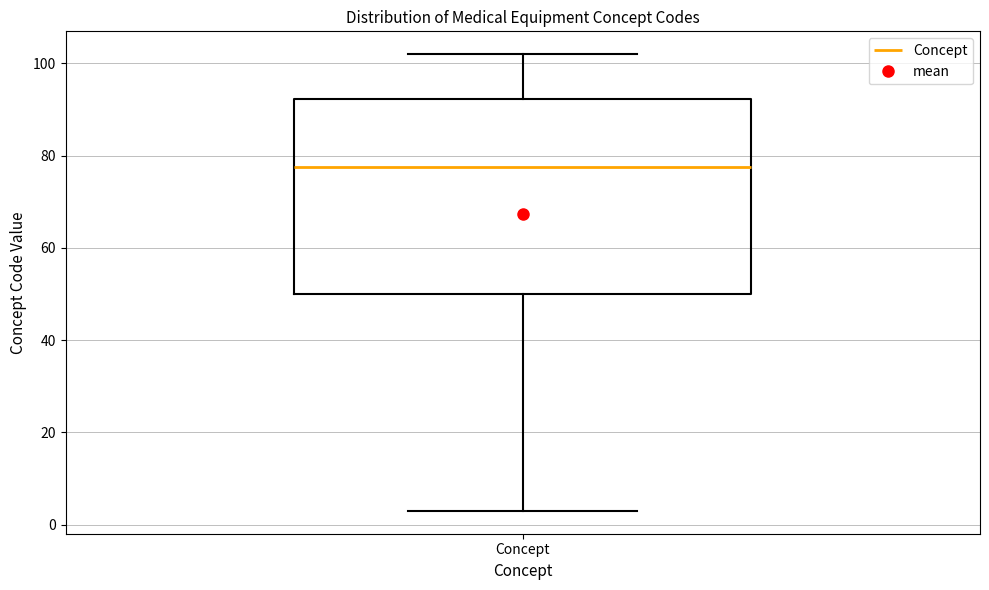

Where does the upper whisker of the box for Concept end on the y-axis? The values are not printed on the chart, so give them approximately, as read against the axis.

102